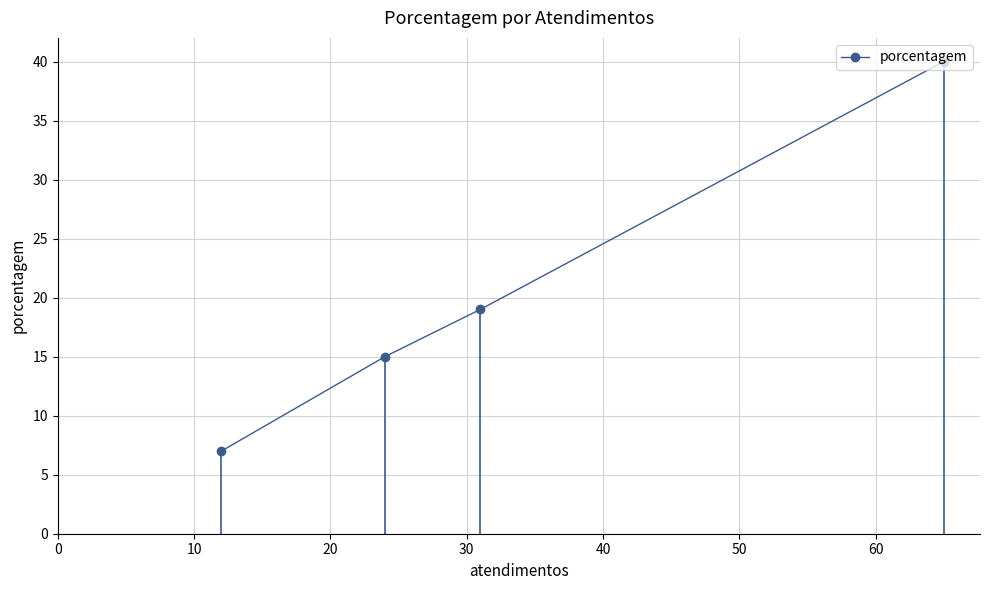

How many series are shown in this chart?

1